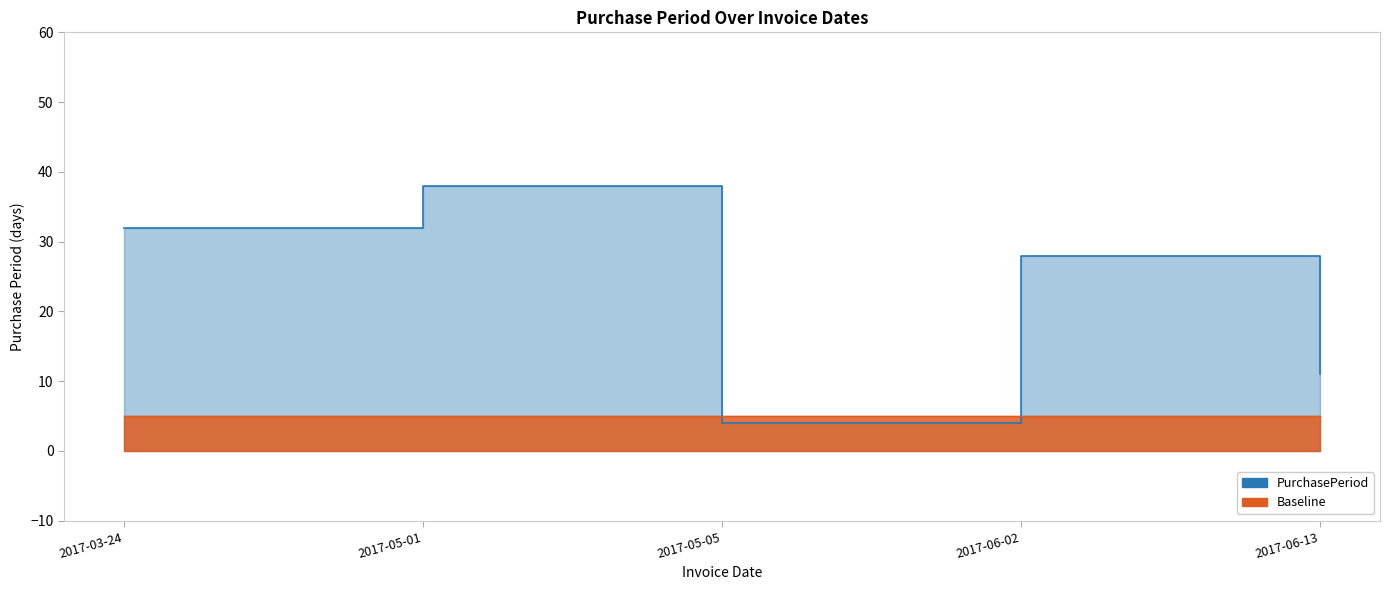

Count the number of data series in this chart.

2